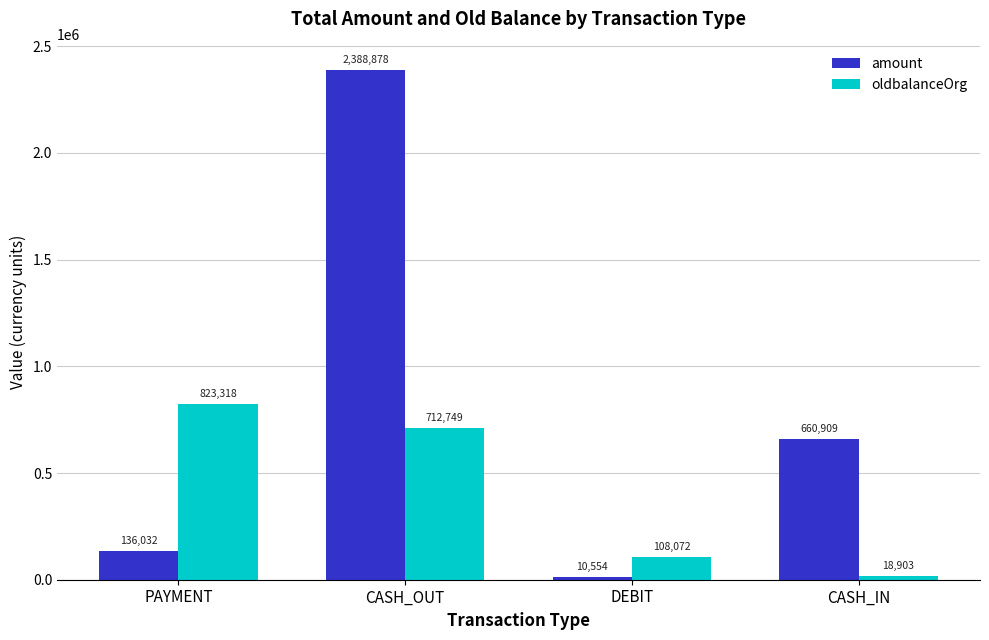

What are all the series names shown in the legend?

amount, oldbalanceOrg